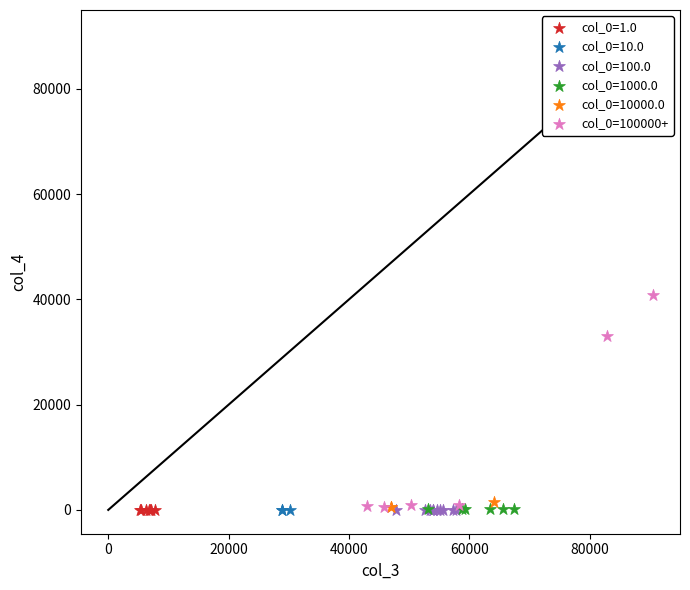

Which series reaches the maximum Y coordinate?

col_0=100000+